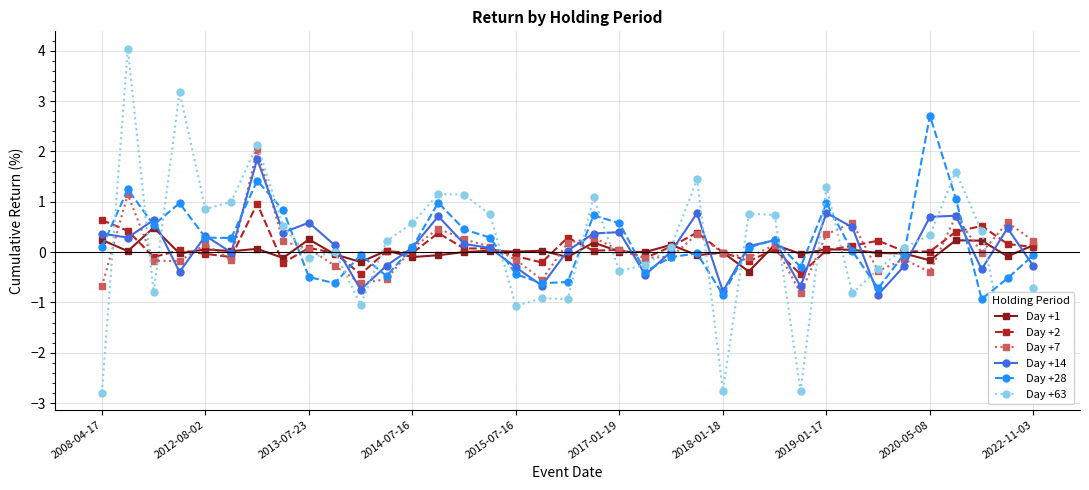

What is the value of the Day +63 point at the 2nd from the left?

4.0